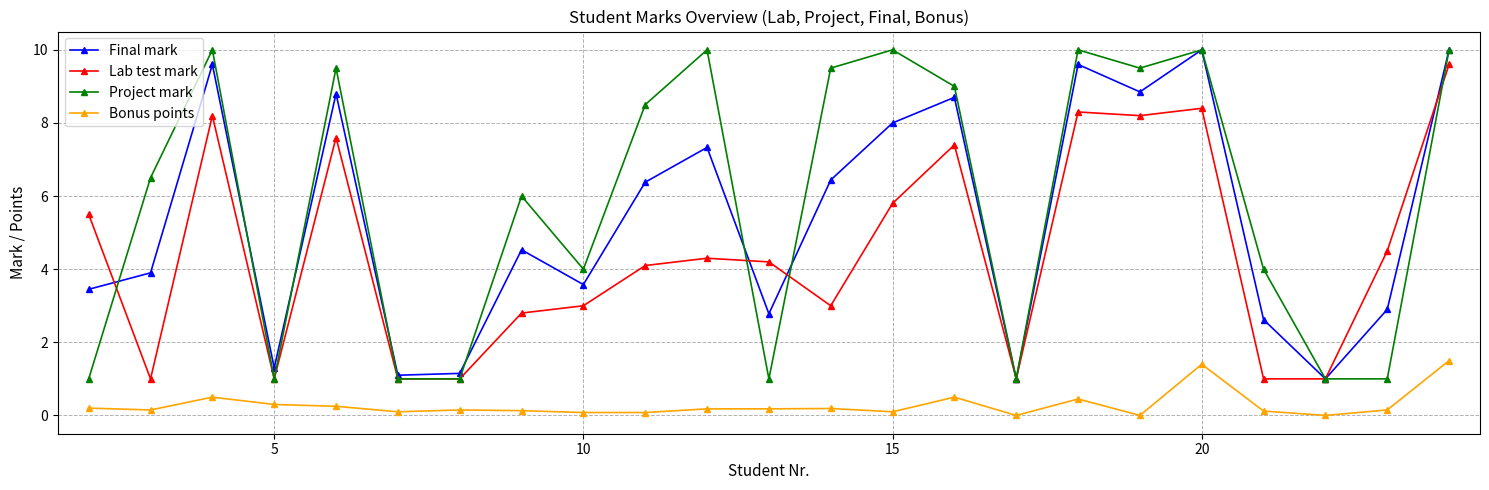

What is the value of the Final mark point at the 15th from the left?

8.7